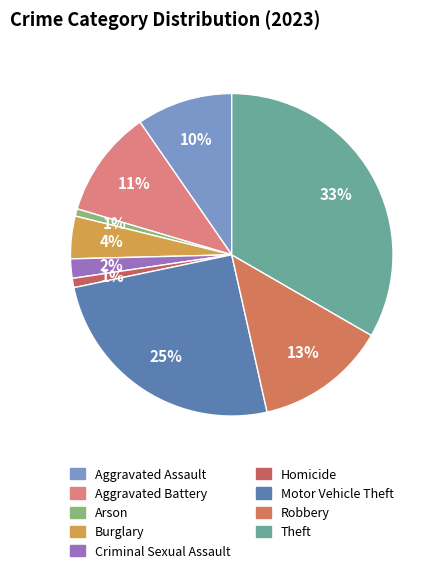

What is the largest slice in the pie chart?

Theft